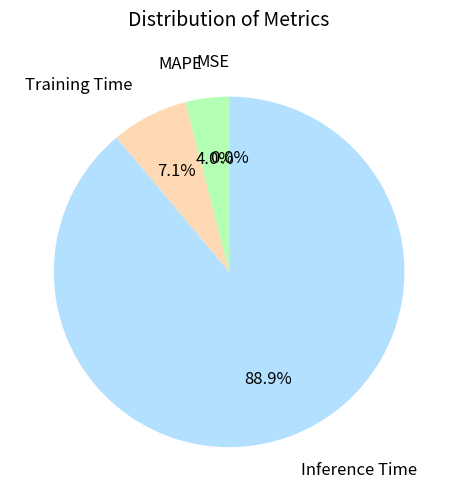

What percentage is the Training Time slice, to the nearest percent?

7%